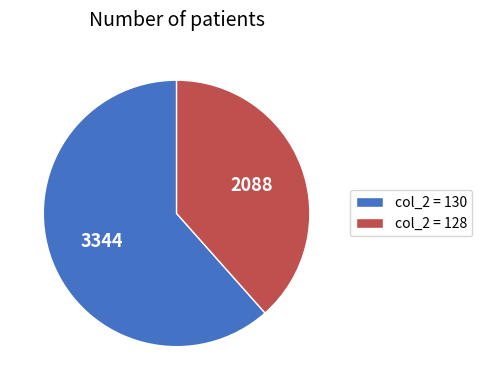

Is there a majority slice in this chart?

Yes